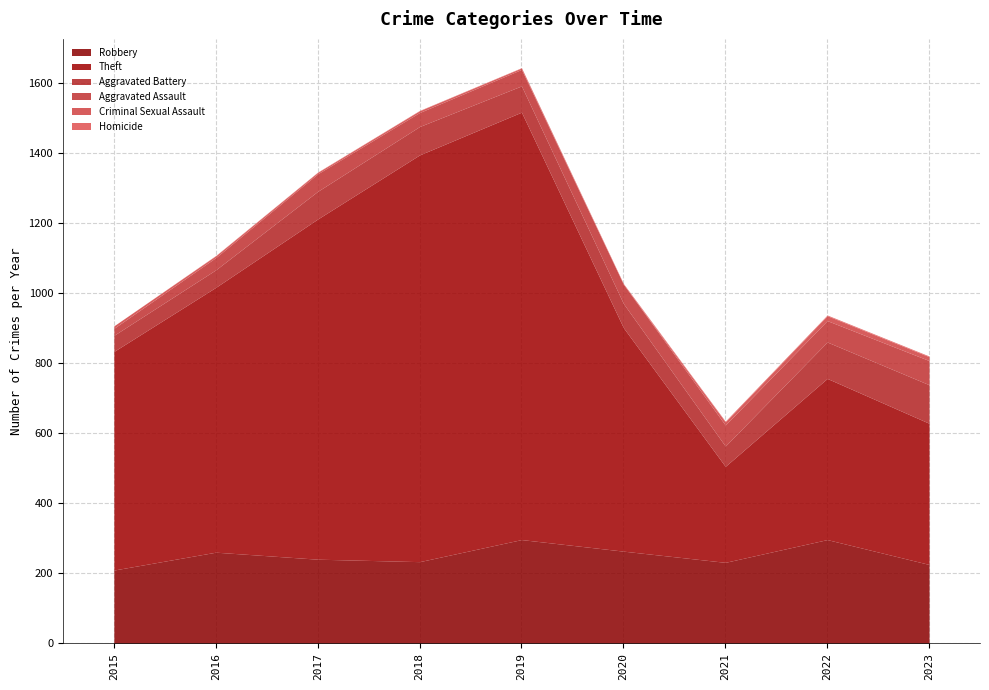

Reading left to right, extract all data points from this chart.

Robbery: 209	260	240	233	296	263	231	296	225
Theft: 624	756	971	1161	1220	638	274	460	403
Aggravated Battery: 46	50	79	81	75	69	58	104	110
Aggravated Assault: 20	35	50	40	47	55	60	61	69
Criminal Sexual Assault: 7	5	4	5	4	0	9	14	11
Homicide: 0	1	1	1	1	2	2	2	2